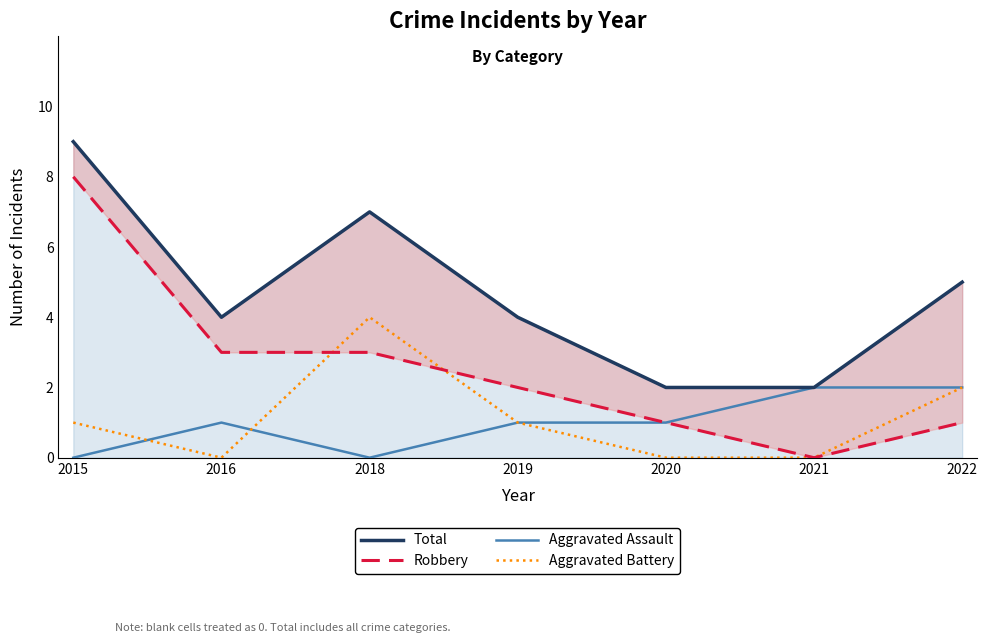

What is the difference between the second highest and second lowest values in the Robbery series?

2